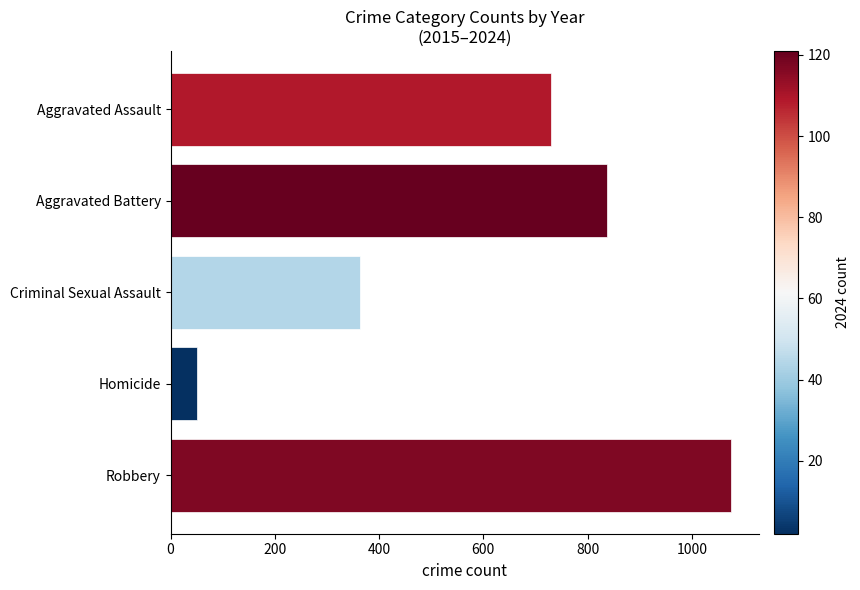

Count the values in the range 364 to 838.

3